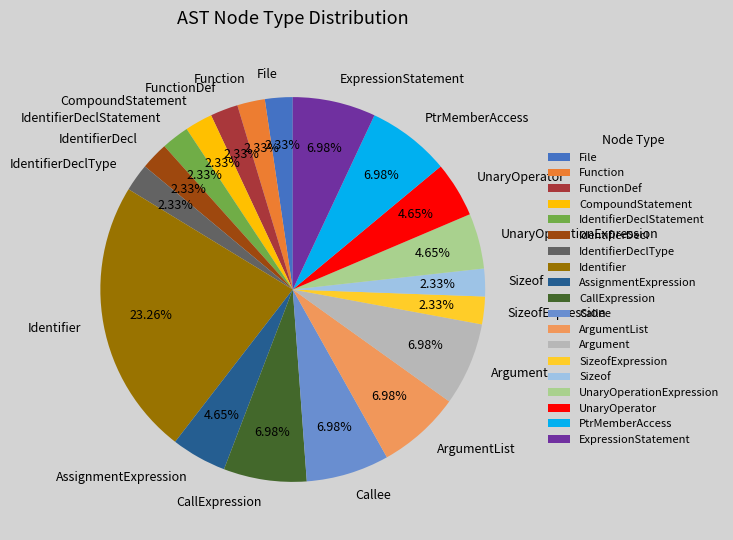

What portion of the pie excludes ExpressionStatement?

93.0%